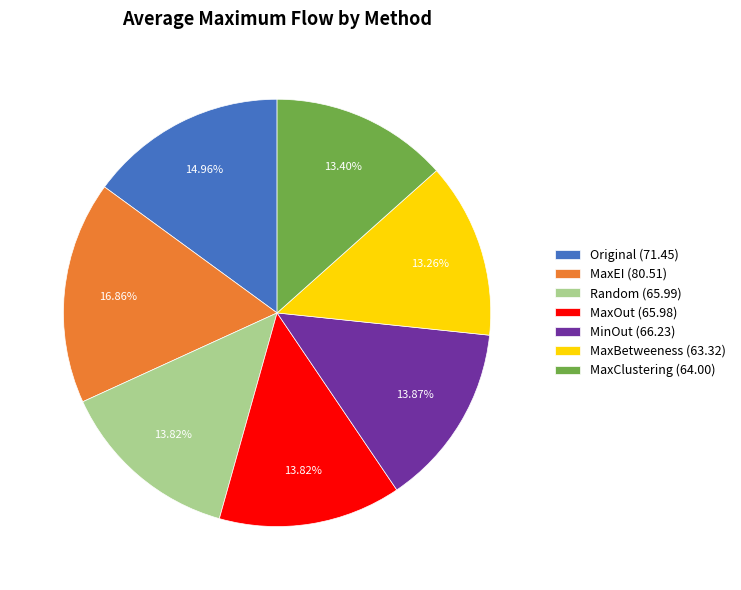

What percentage do MaxOut and MaxBetweeness together represent?

27.1%